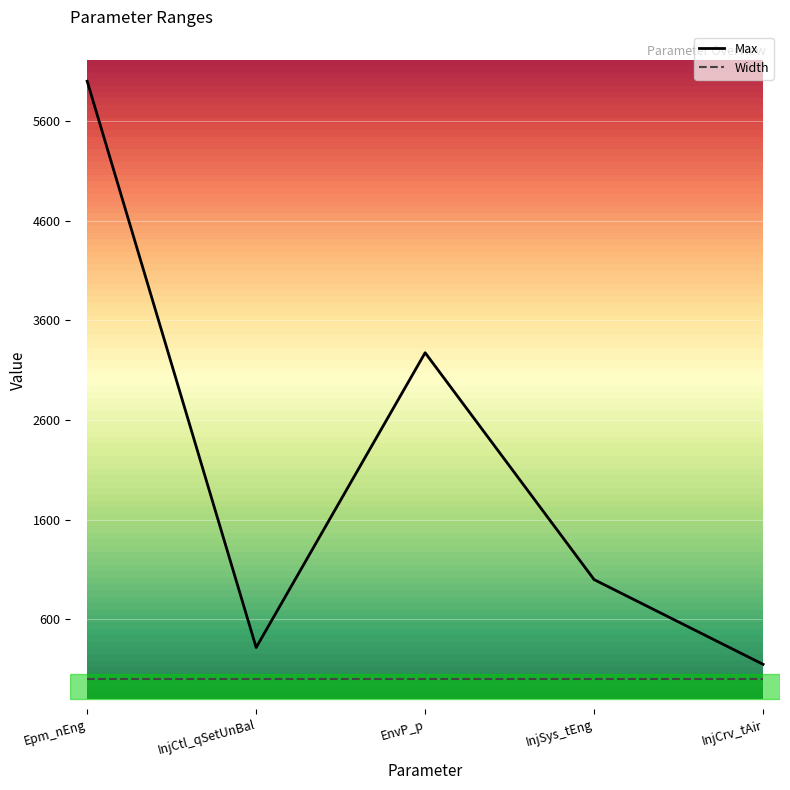

List the labels in order of Max value, largest first.

Epm_nEng, EnvP_p, InjSys_tEng, InjCtl_qSetUnBal, InjCrv_tAir